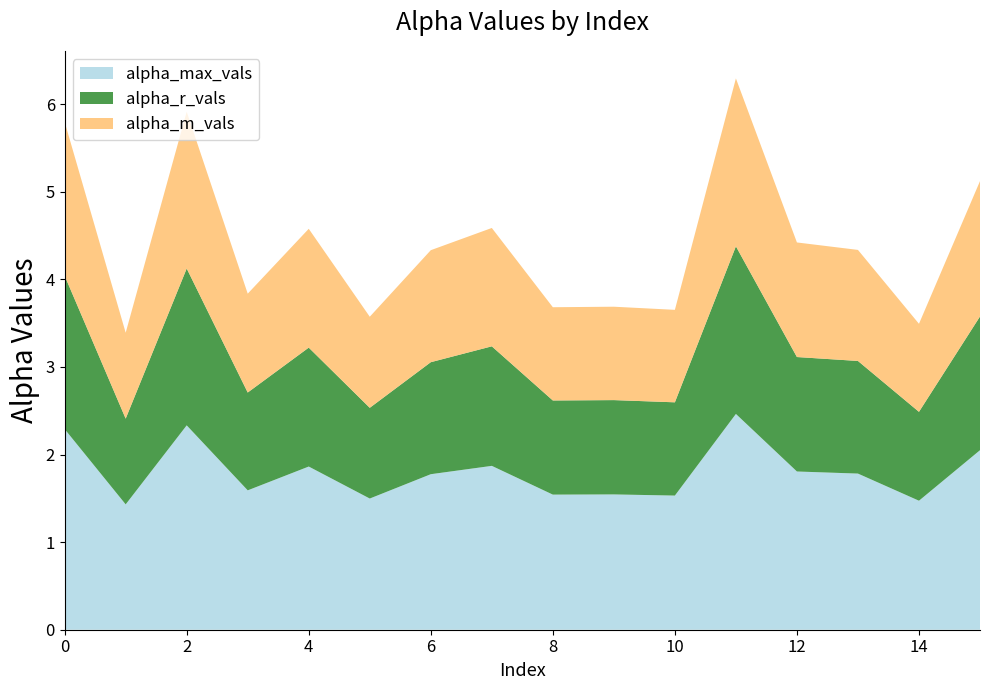

Reading left to right, what are all the values shown in this chart?

alpha_max_vals: 0=2.3	1=1.4	2=2.3	3=1.6	4=1.9	5=1.5	6=1.8	7=1.9	8=1.5	9=1.5	10=1.5	11=2.5	12=1.8	13=1.8	14=1.5	15=2.0
alpha_r_vals: 0=1.8	1=1.0	2=1.8	3=1.1	4=1.4	5=1.0	6=1.3	7=1.4	8=1.1	9=1.1	10=1.1	11=1.9	12=1.3	13=1.3	14=1.0	15=1.5
alpha_m_vals: 0=1.8	1=1.0	2=1.8	3=1.1	4=1.4	5=1.0	6=1.3	7=1.4	8=1.1	9=1.1	10=1.1	11=1.9	12=1.3	13=1.3	14=1.0	15=1.5